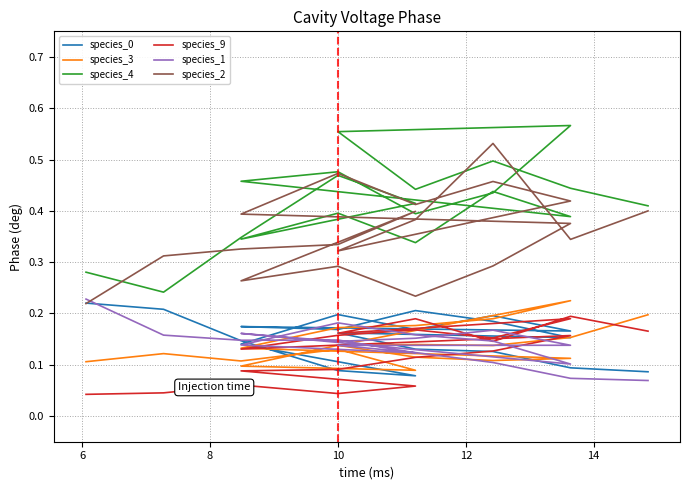

Count the number of categories in the chart.

20